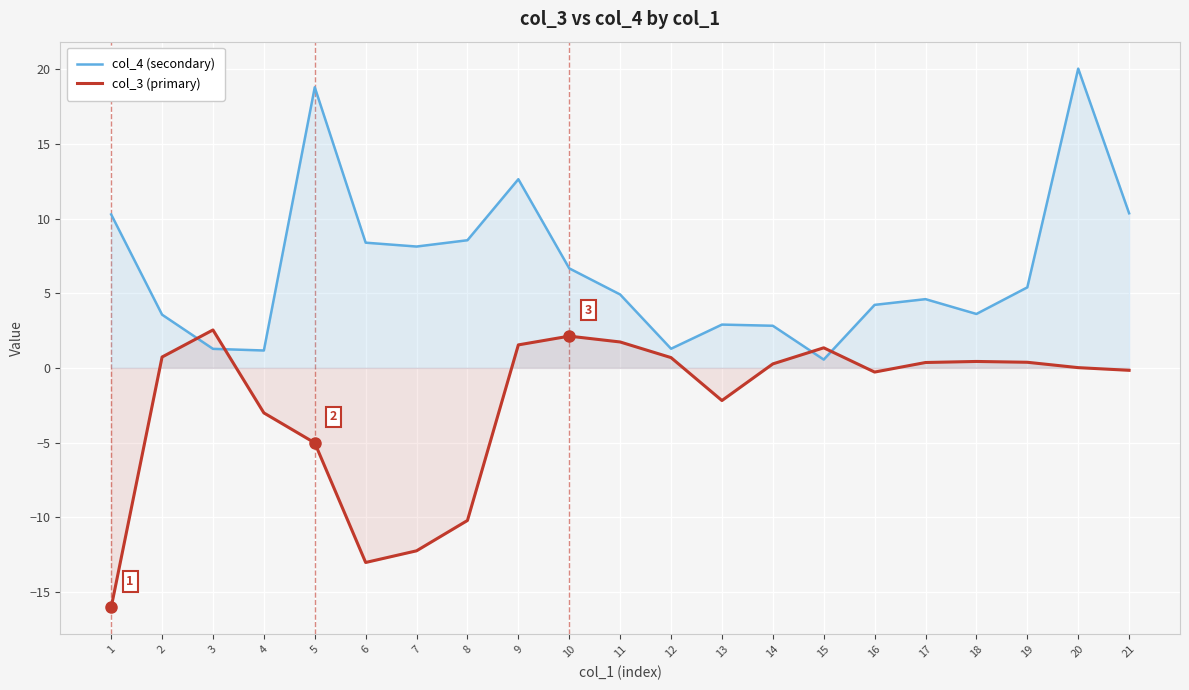

The value of col_4 (secondary) at 2 is 5.7. True or false?

False